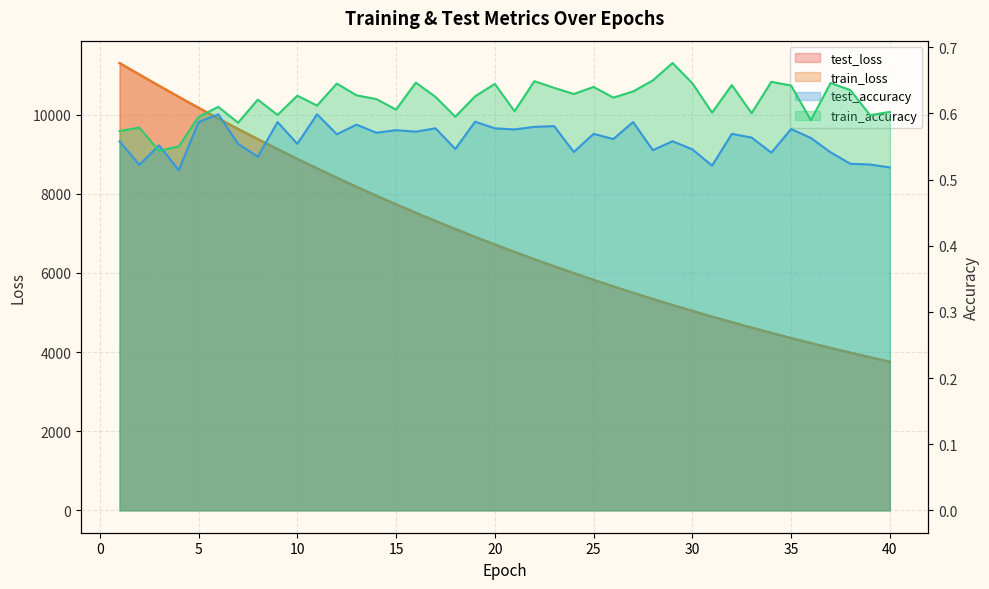

True or false: train_accuracy and test_loss intersect in this chart.

False